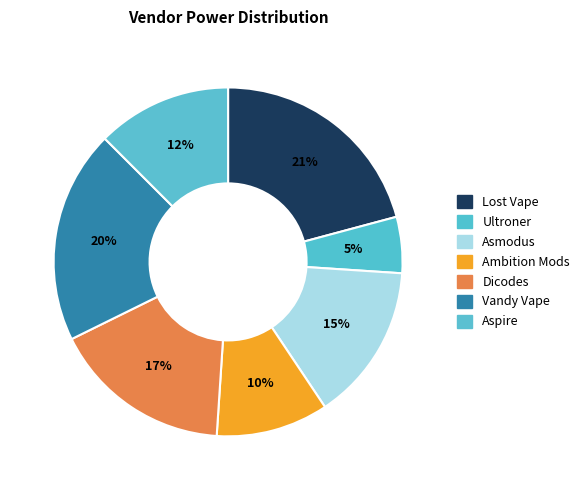

How many segments does this pie chart have?

7